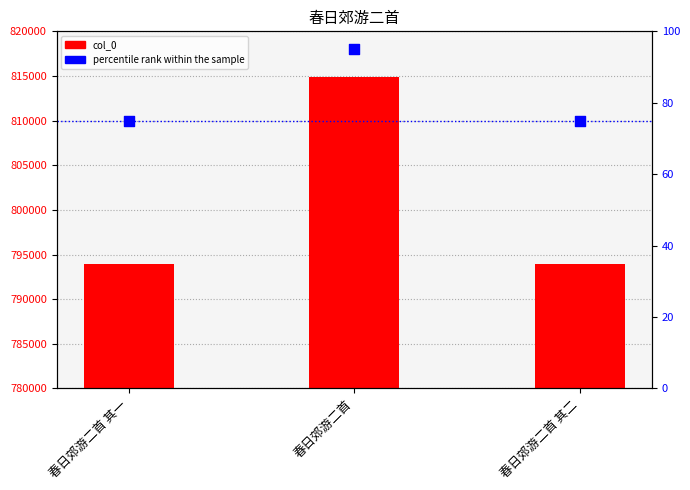

What is the total value across all series at 春日郊游二首?

814935.0